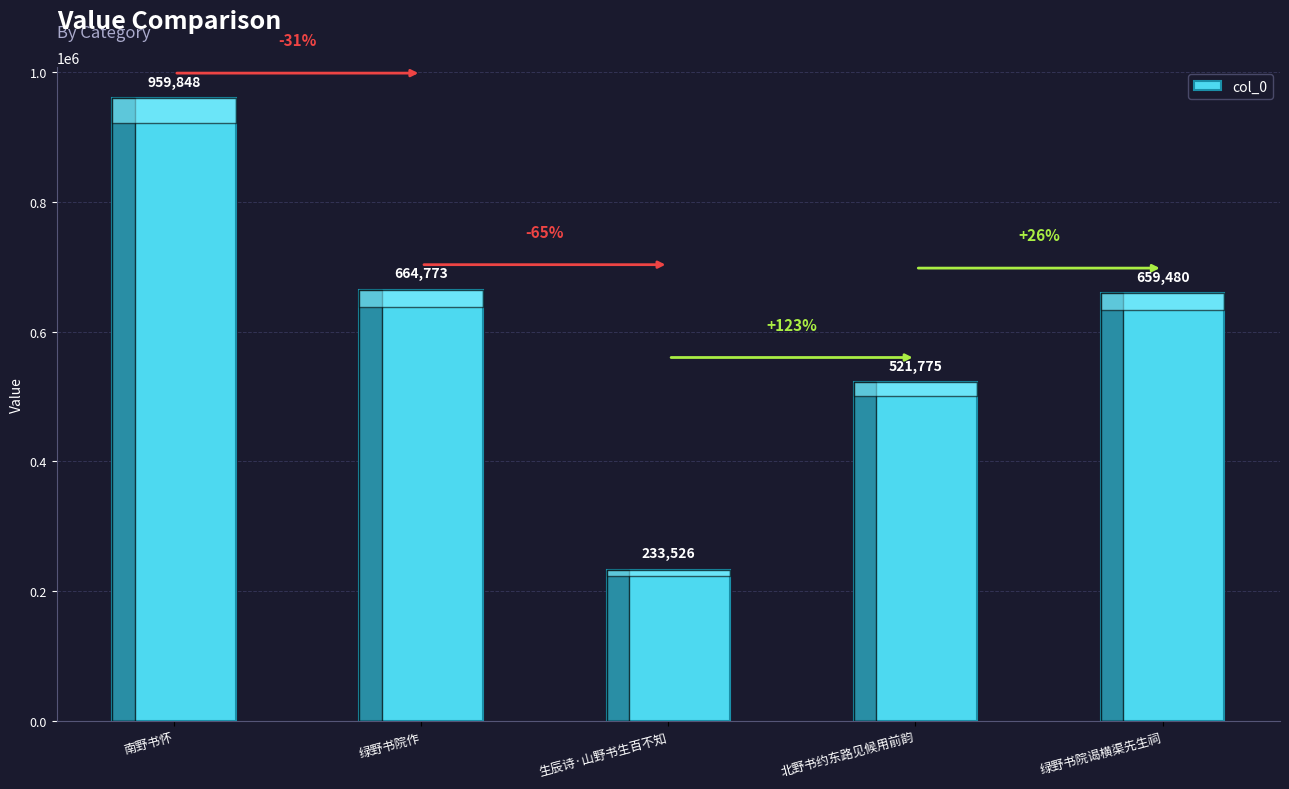

Rank the categories by value from highest to lowest.

南野书怀, 绿野书院作, 绿野书院谒横渠先生祠, 北野书约东路见候用前韵, 生辰诗·山野书生百不知